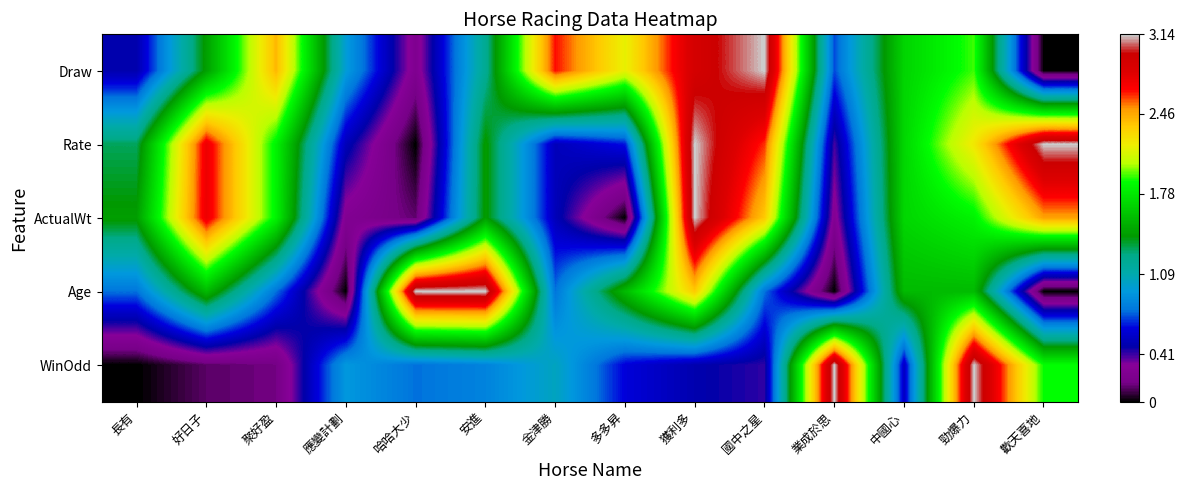

List the series in order of their peak value, lowest first.

Draw, Rate, ActualWt, Age, WinOdd